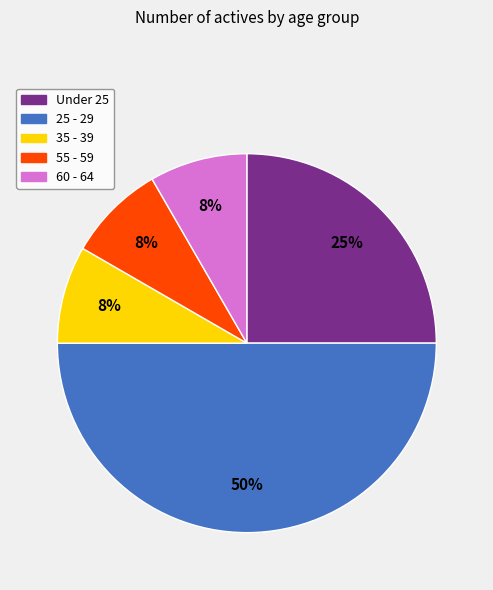

What percentage is the 60 - 64 slice, to the nearest percent?

8%